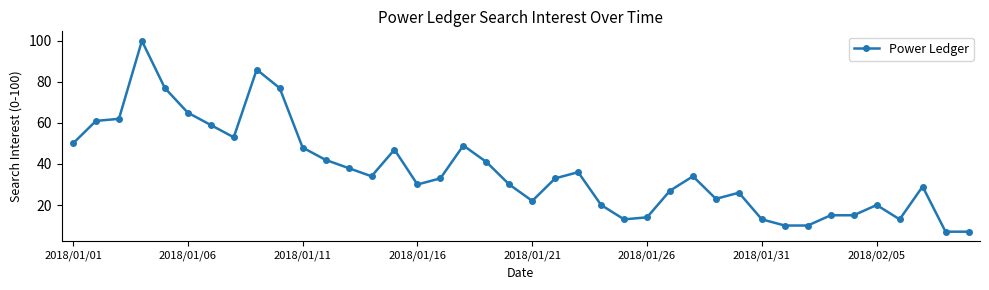

Does the chart have visible grid lines?

No